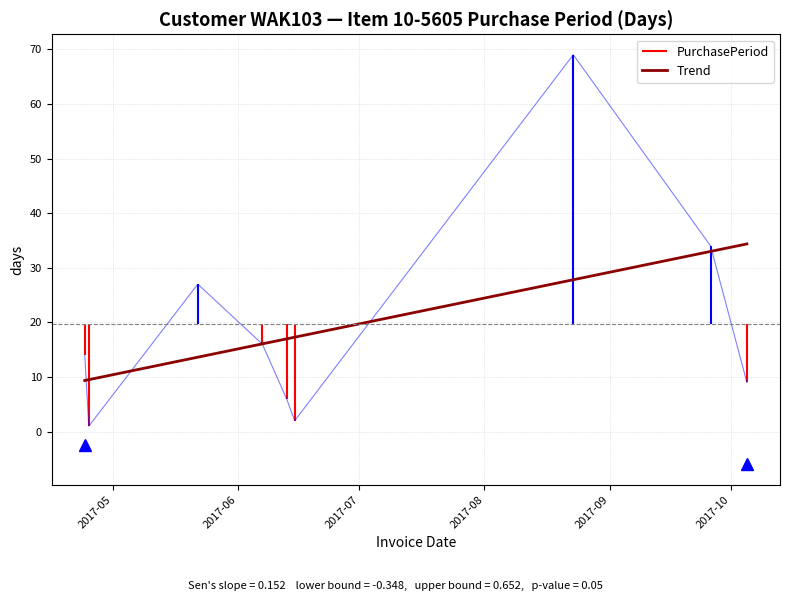

Is it true that the value at 2017-05-22 is 27?

True